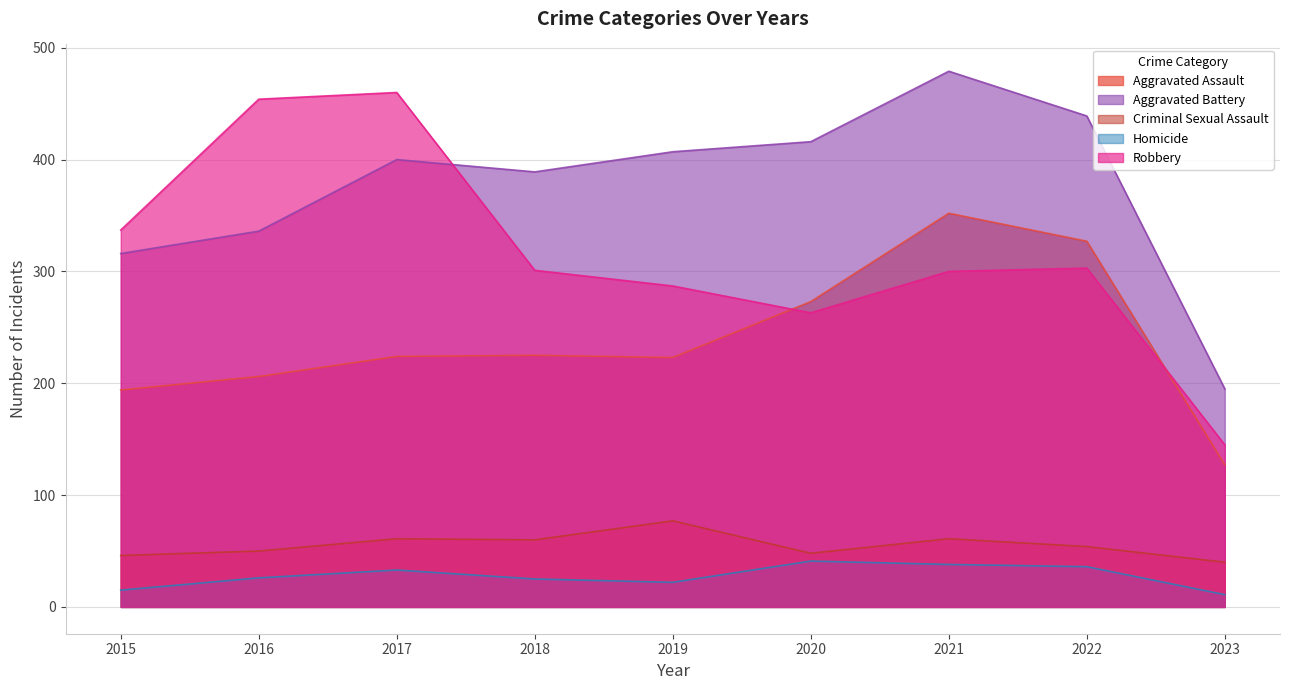

Does the chart have visible grid lines?

Yes